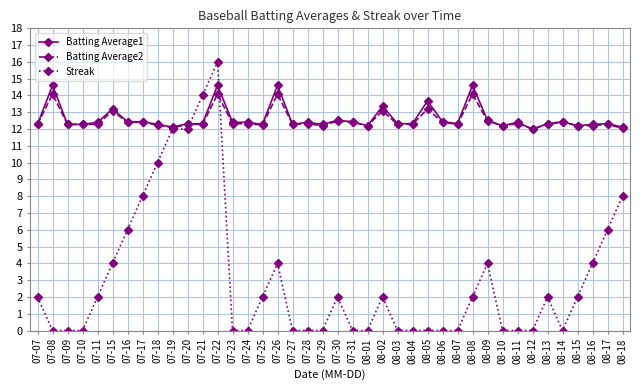

What is the minimum value for Batting Average2?

12.0